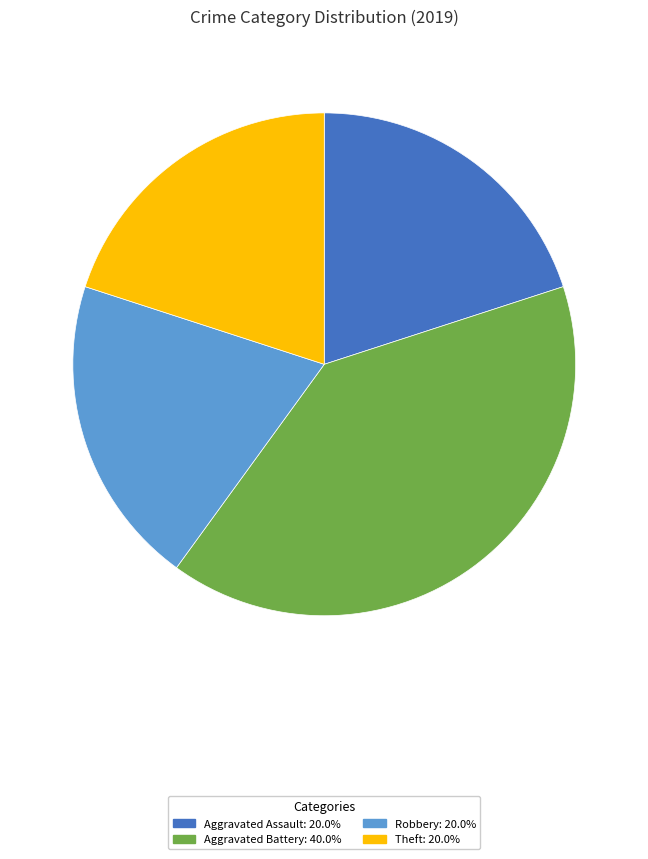

Does any single category account for the majority?

No